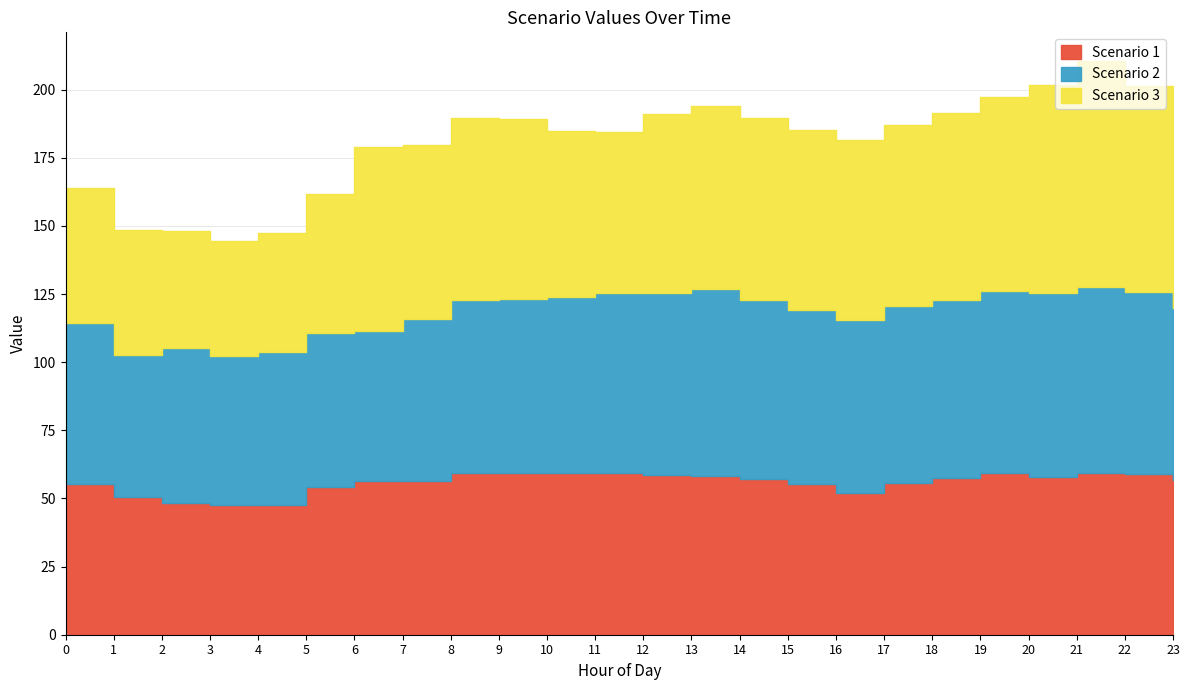

At which category is the sum across all series the highest?

21